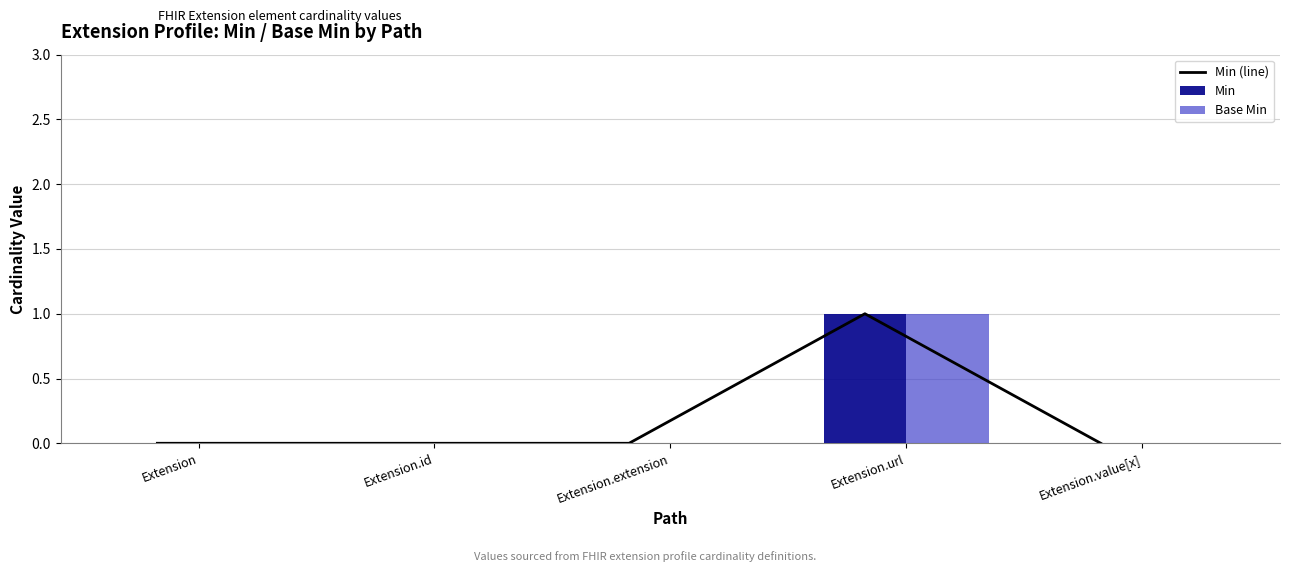

Rank the categories by Min (line) value from lowest to highest.

Extension, Extension.id, Extension.extension, Extension.value[x], Extension.url